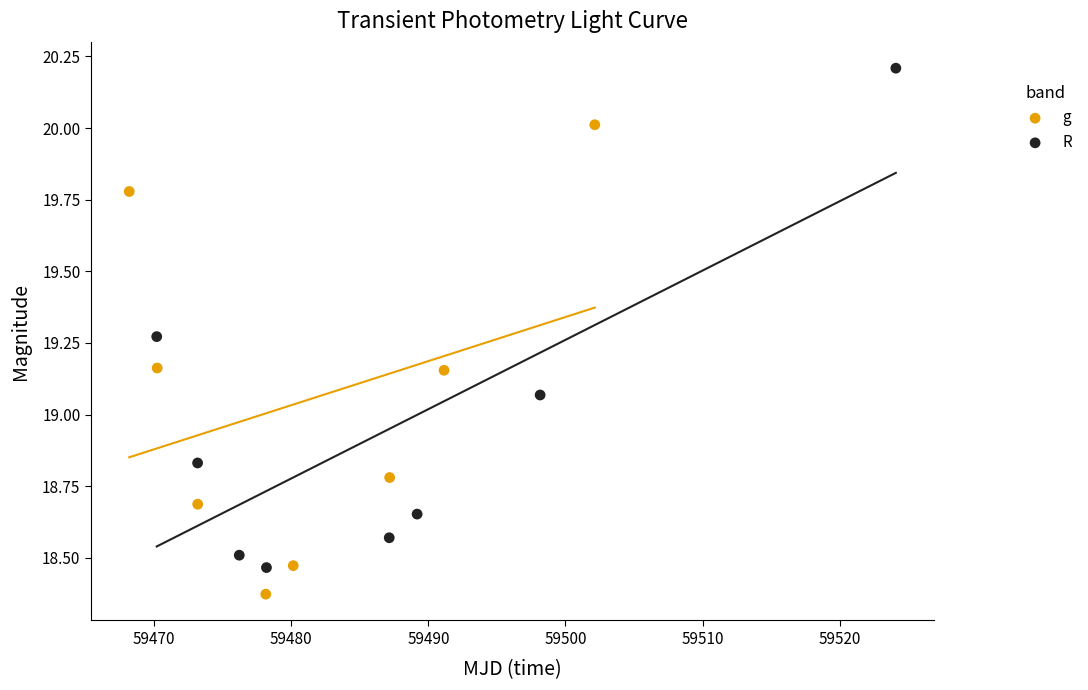

Which series contains the highest Y value?

R